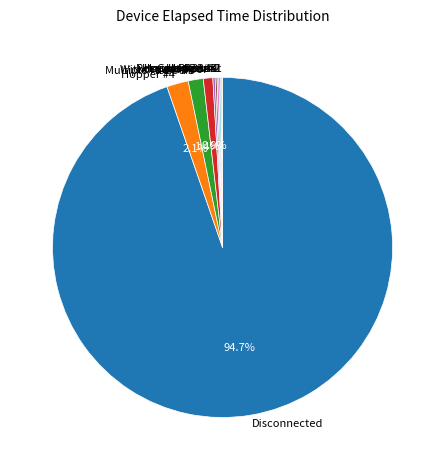

How much of the chart is everything except Hopper #4?

97.9%